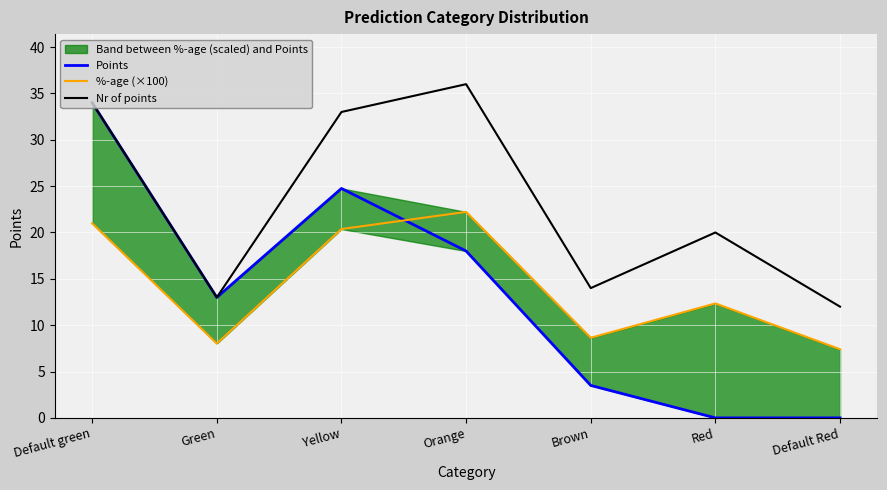

Reading left to right, what are all the values shown in this chart?

Points: 34.0	13.0	24.8	18.0	3.5	0.0	0.0
%-age (×100): 21.0	8.0	20.4	22.2	8.6	12.3	7.4
Nr of points: 34.0	13.0	33.0	36.0	14.0	20.0	12.0